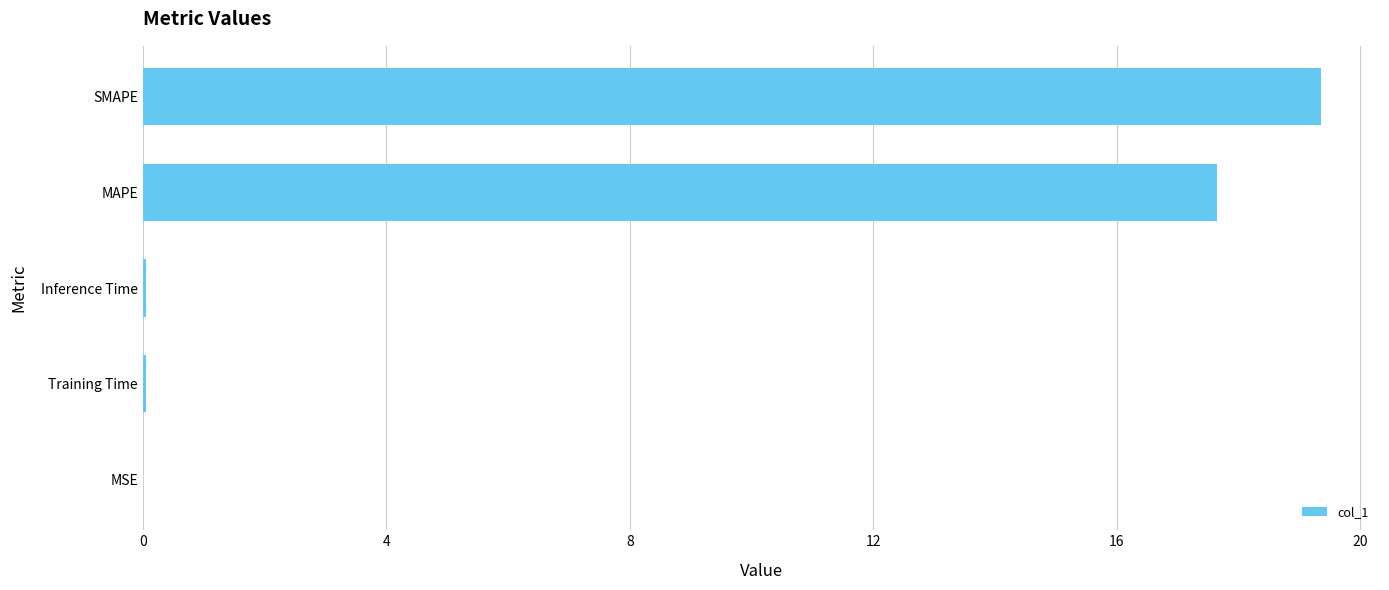

What is the sum of all values?

37.1